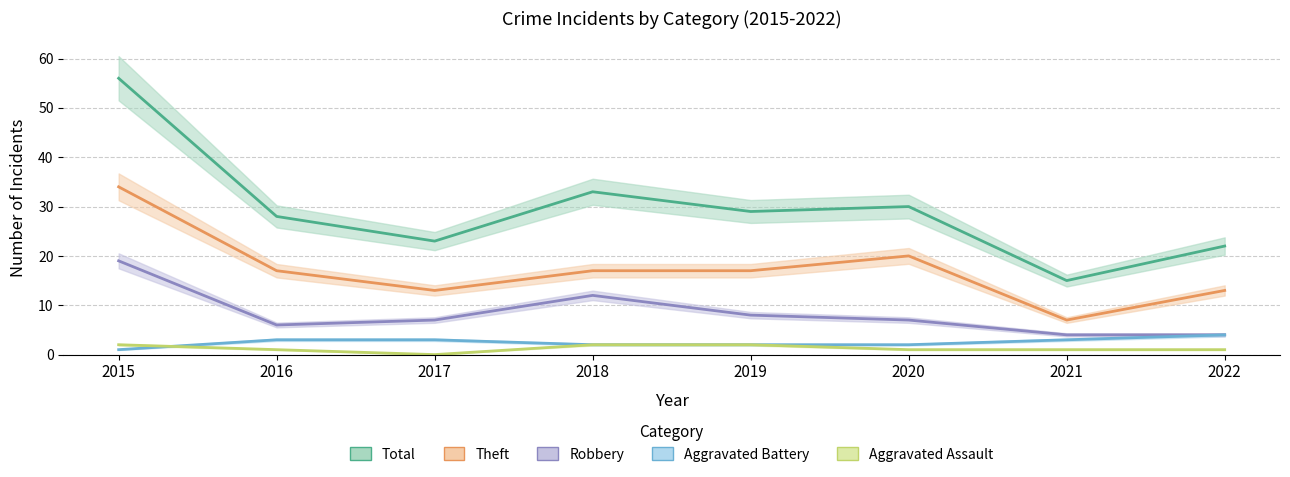

Is the value of Theft at 2019 greater than the value of Total at 2020?

No